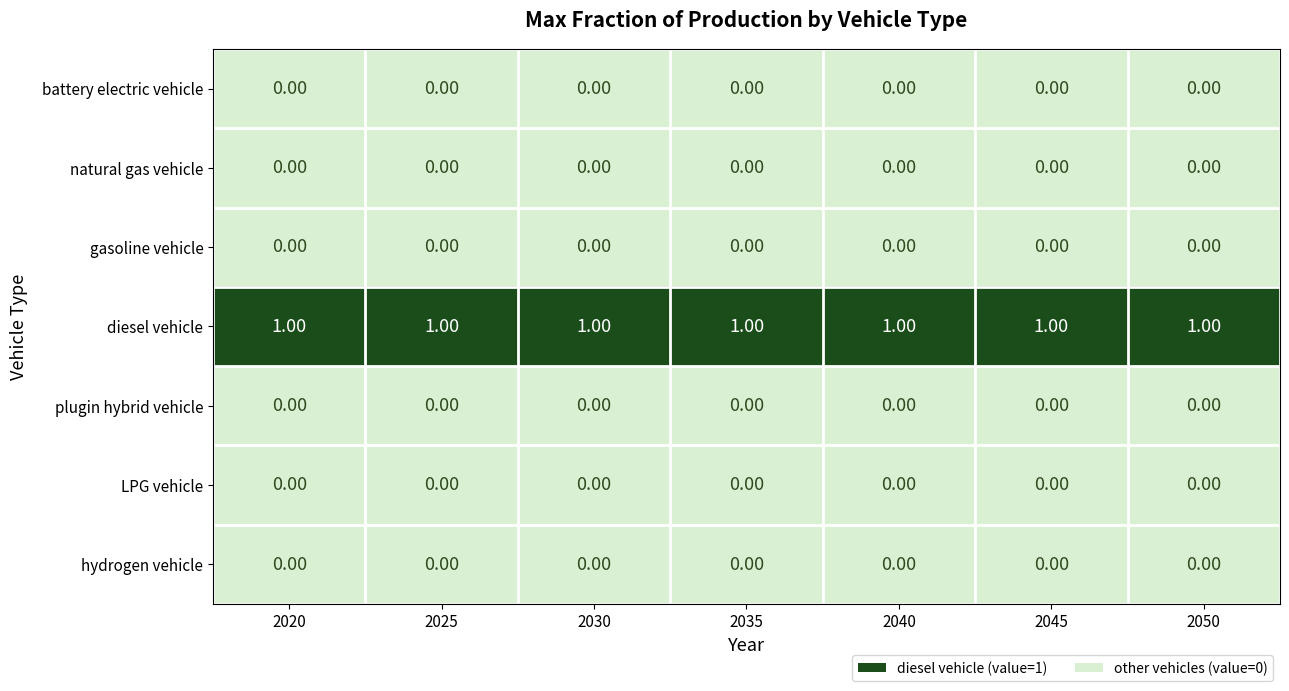

What is the total value across all series at 2030?

1